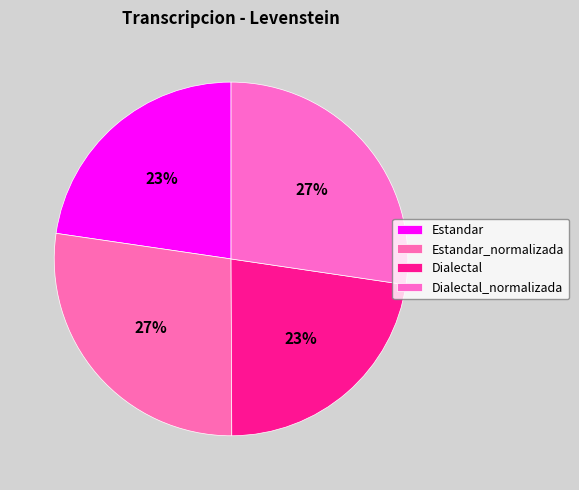

What is the smallest slice in the pie chart?

Dialectal